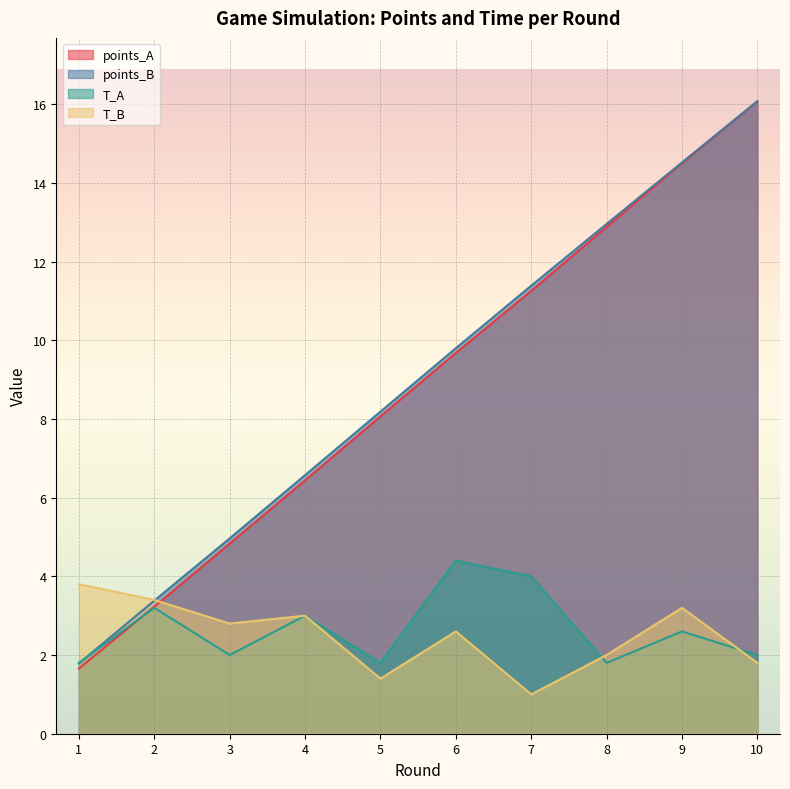

How many lines are shown in the chart?

4